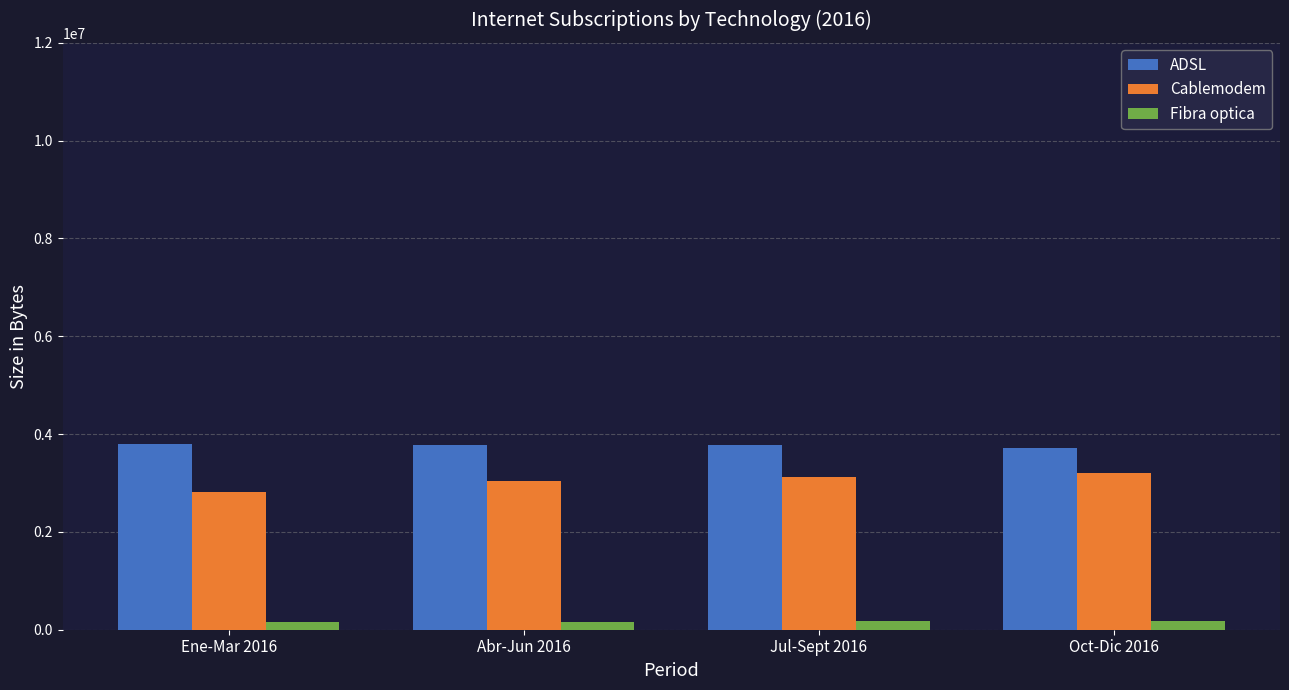

What is the greatest value displayed?

3792493